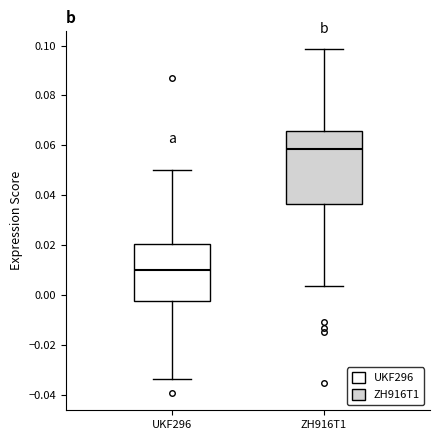

Reading left to right, transcribe this box plot: for each box, give where its median line is, the range the box spans, and where its two whiskers end, as read against the y-axis. The values are not printed on the chart, so give them approximately, as read against the axis.

UKF296: median 0.010, box -0.002 to 0.020, whiskers -0.034 to 0.050
ZH916T1: median 0.058, box 0.036 to 0.066, whiskers 0.004 to 0.098